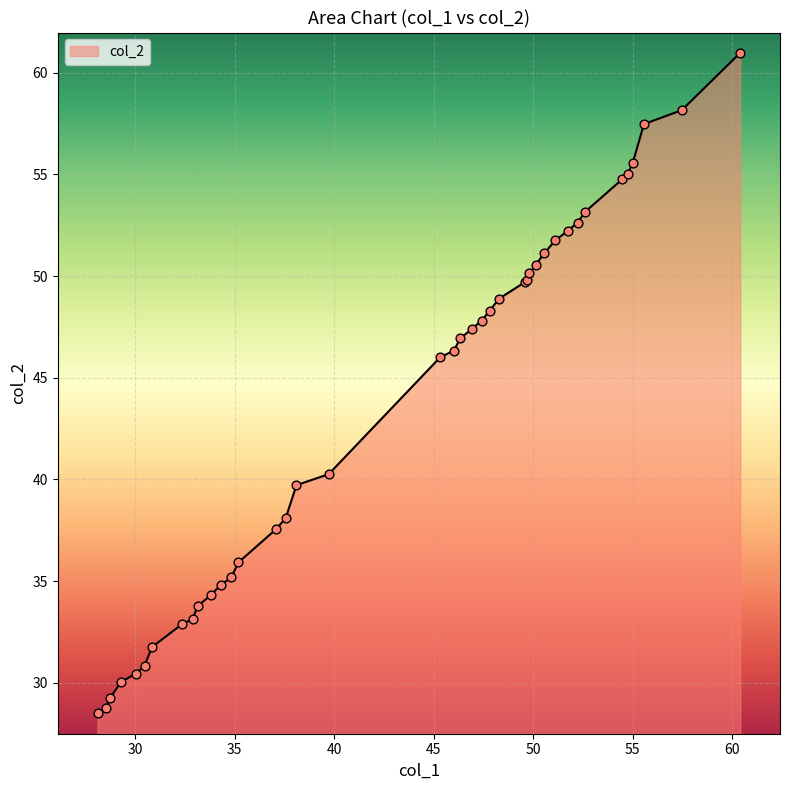

What is the minimum value shown in the chart?

28.5